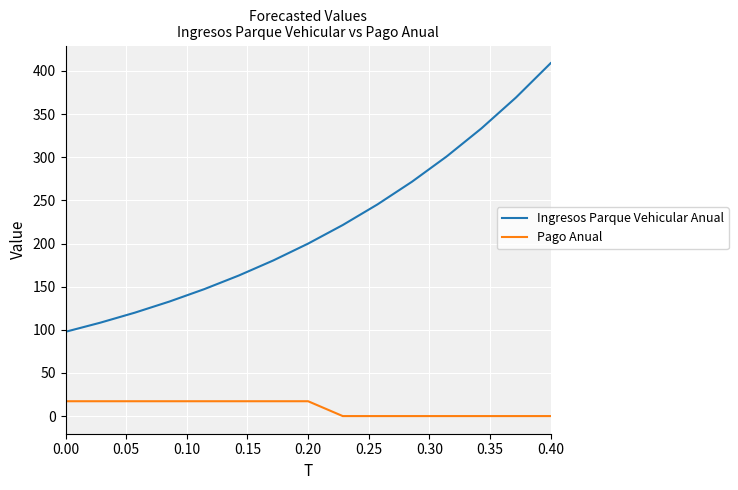

How many lines are shown in the chart?

2